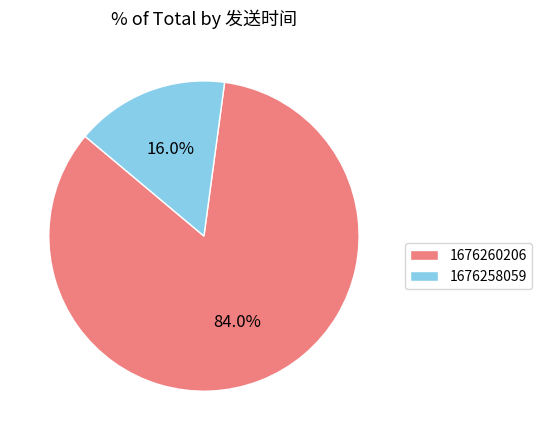

The 1676258059 slice represents 16% of the pie. True or false?

True